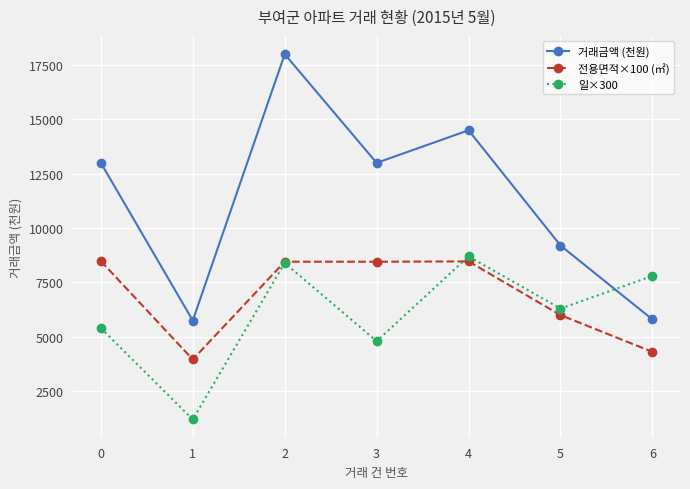

Between 0 and 6, which series saw the biggest shift?

거래금액 (천원)